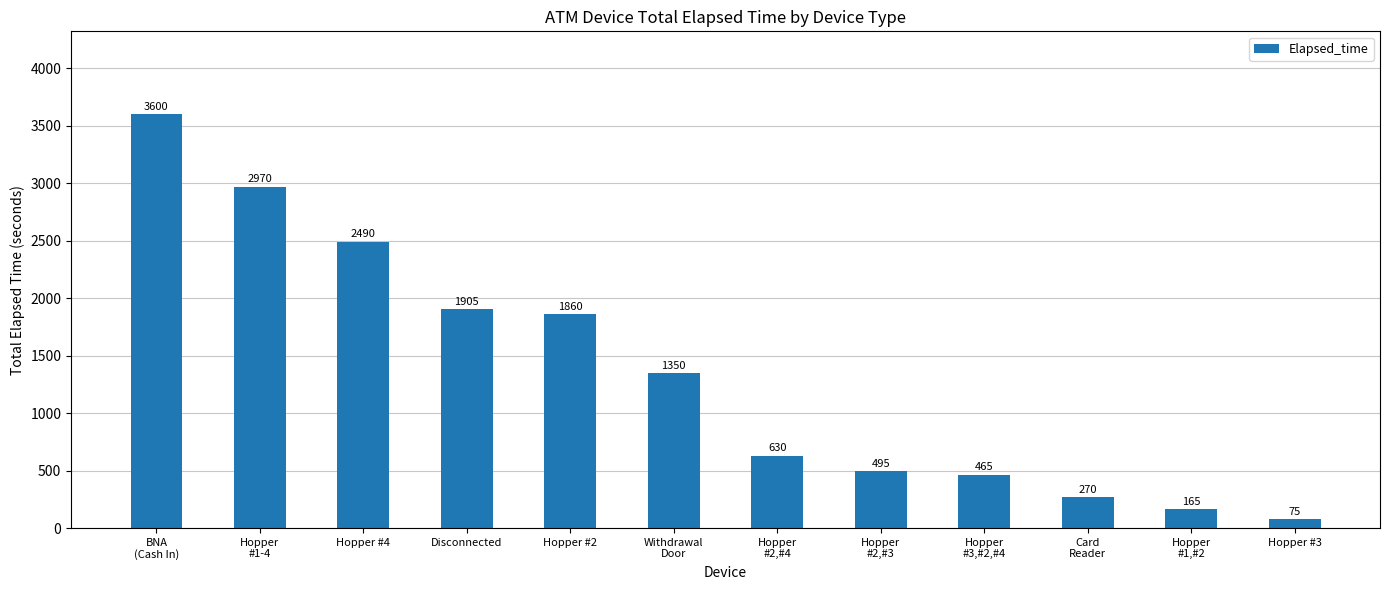

Which has a higher value, Disconnected or Hopper
#2,#3?

Disconnected